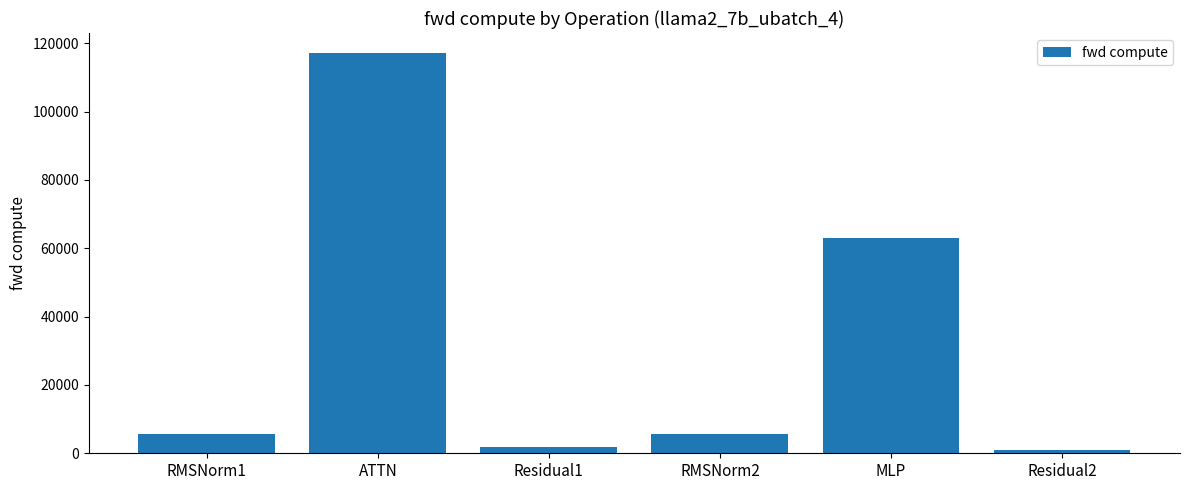

What is the ratio of the value at RMSNorm2 to the value at RMSNorm1?

1.0